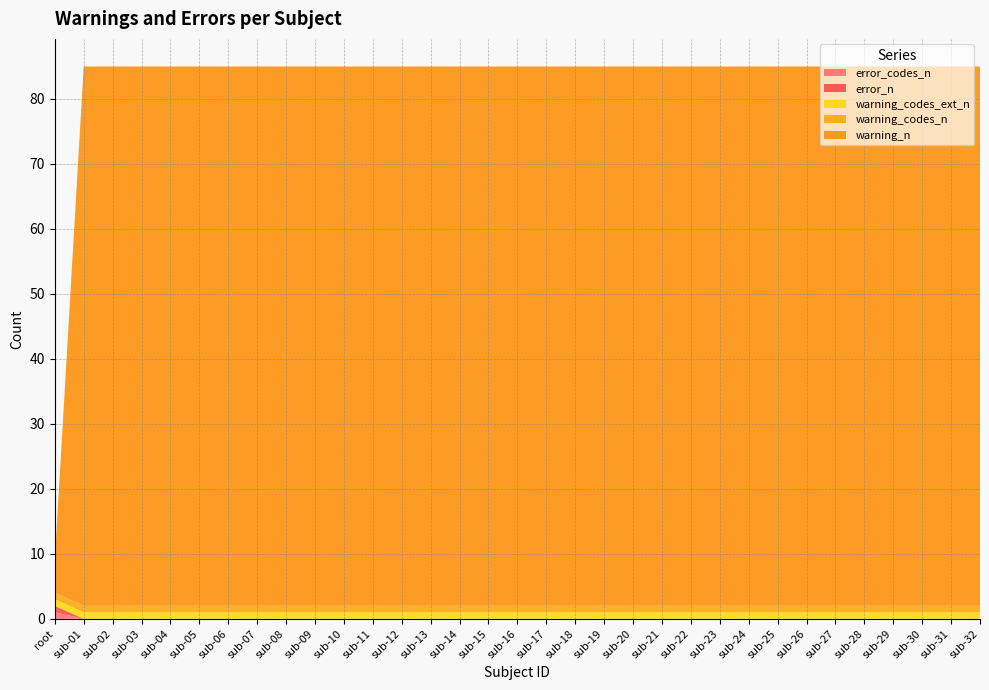

Reading left to right, transcribe all the data shown in this chart.

error_codes_n: 1	0	0	0	0	0	0	0	0	0	0	0	0	0	0	0	0	0	0	0	0	0	0	0	0	0	0	0	0	0	0	0	0
error_n: 1	0	0	0	0	0	0	0	0	0	0	0	0	0	0	0	0	0	0	0	0	0	0	0	0	0	0	0	0	0	0	0	0
warning_codes_ext_n: 1	1	1	1	1	1	1	1	1	1	1	1	1	1	1	1	1	1	1	1	1	1	1	1	1	1	1	1	1	1	1	1	1
warning_codes_n: 1	1	1	1	1	1	1	1	1	1	1	1	1	1	1	1	1	1	1	1	1	1	1	1	1	1	1	1	1	1	1	1	1
warning_n: 5	83	83	83	83	83	83	83	83	83	83	83	83	83	83	83	83	83	83	83	83	83	83	83	83	83	83	83	83	83	83	83	83